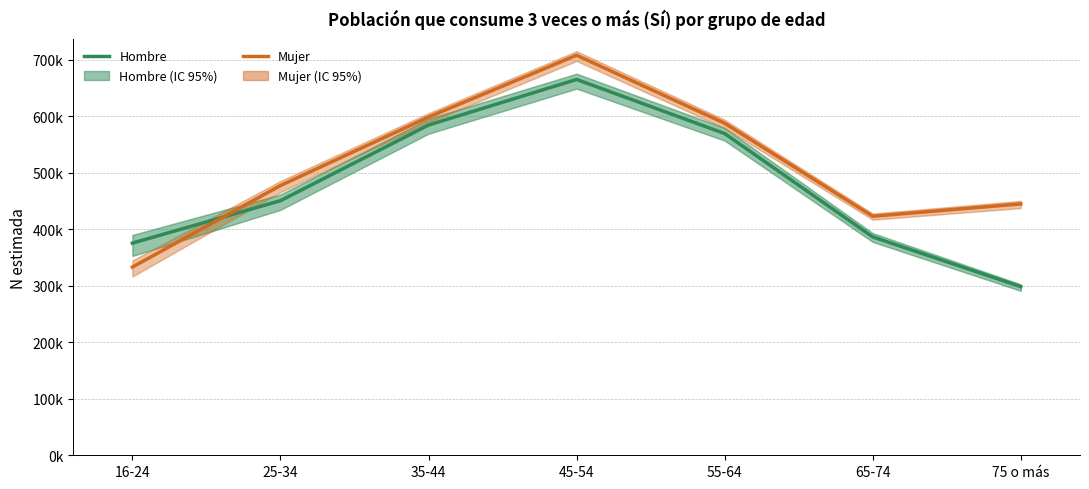

Reading left to right, what are all the values shown in this chart?

Hombre: 375427	450457	584275	665011	569322	386409	298349
Mujer: 332994	477269	598500	707887	587541	422926	444841